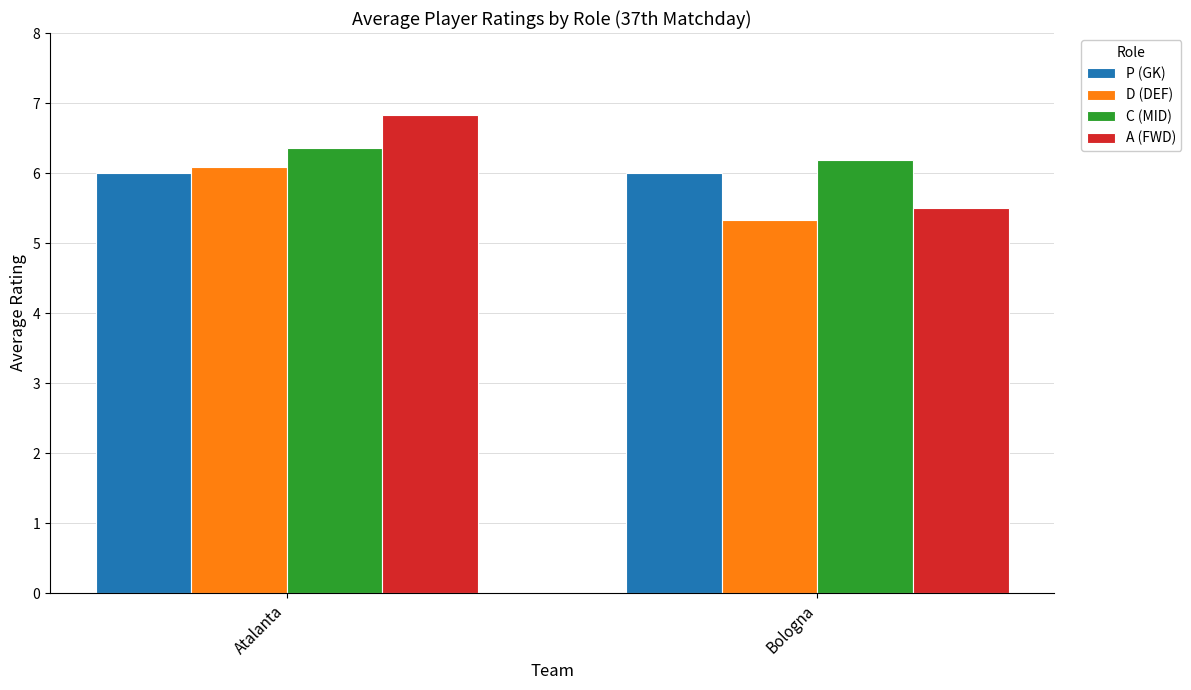

What position from the left is Atalanta?

1